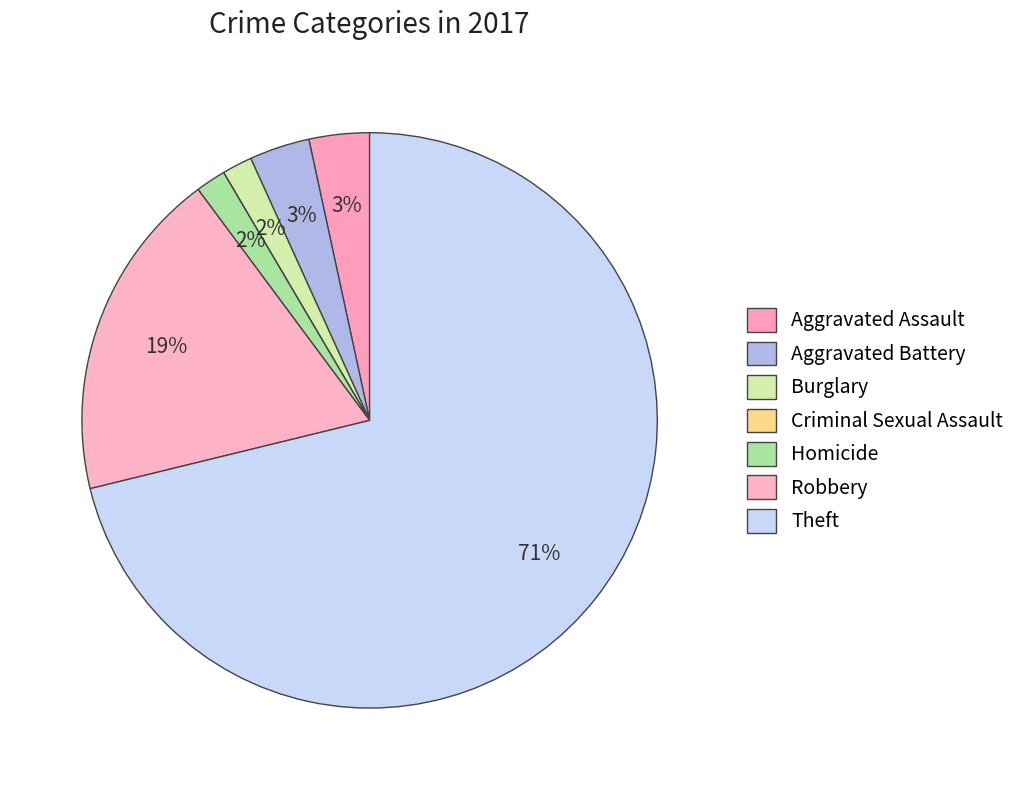

What is the change in value from Criminal Sexual Assault to Homicide?

+1